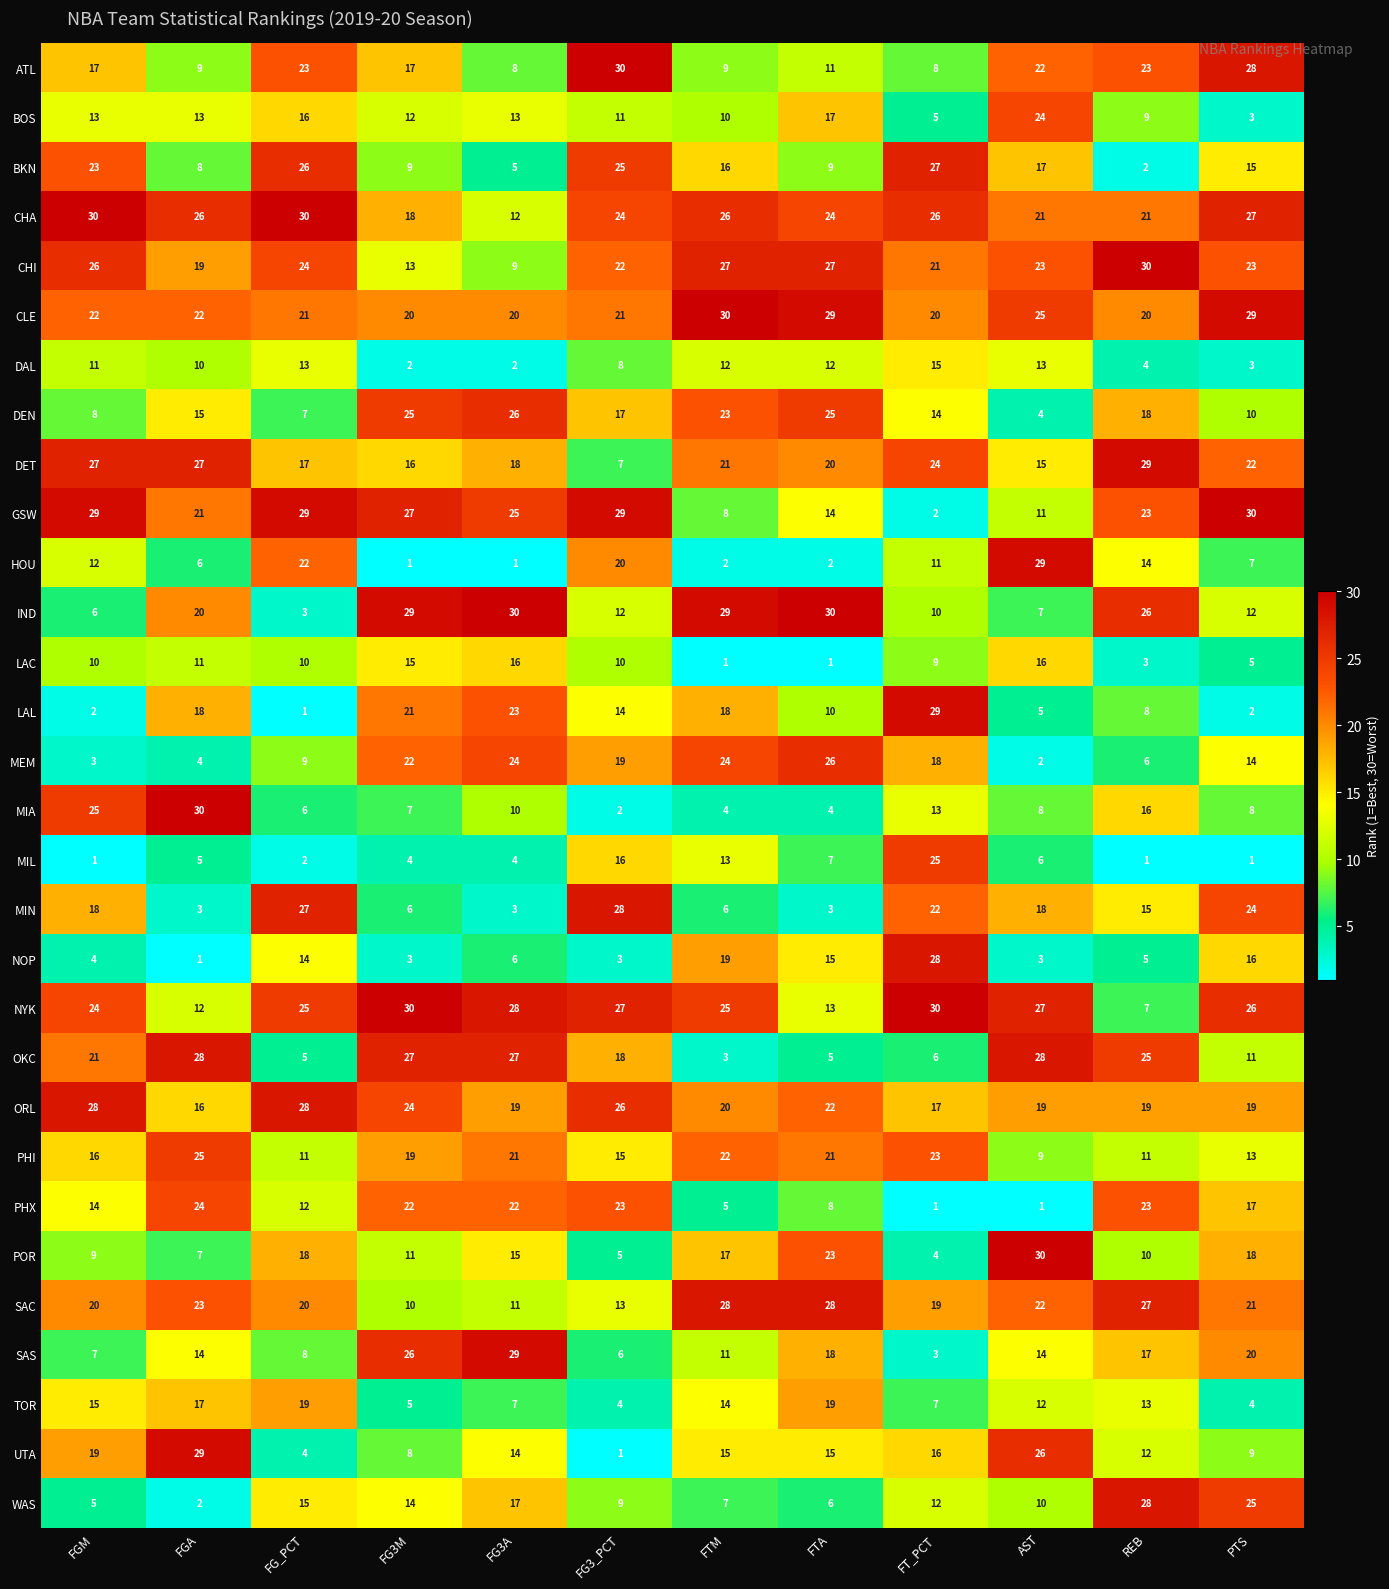

Between FT_PCT and PTS, which series saw the biggest shift?

GSW